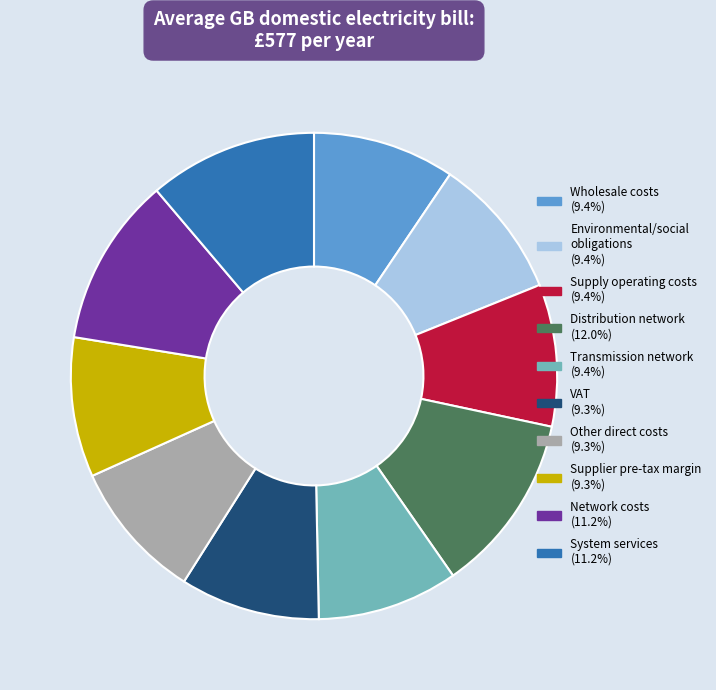

Does any single category account for the majority?

No